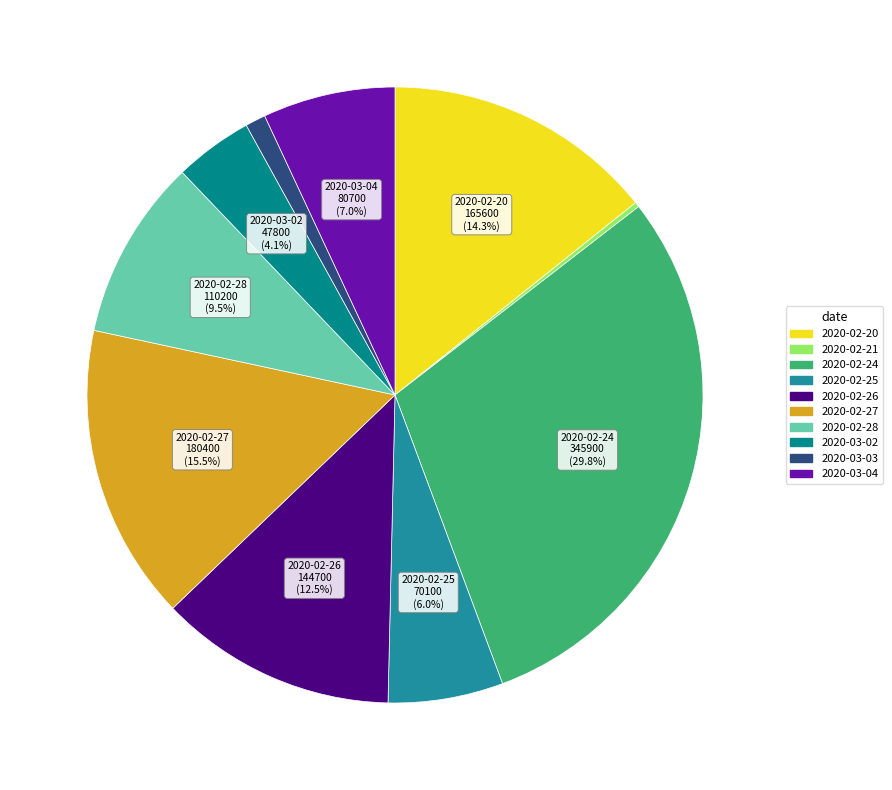

Does any single category account for the majority?

No